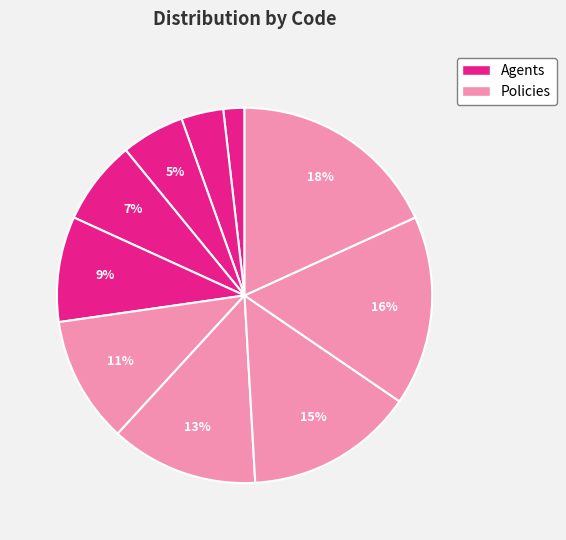

Count the number of slices in the pie.

10